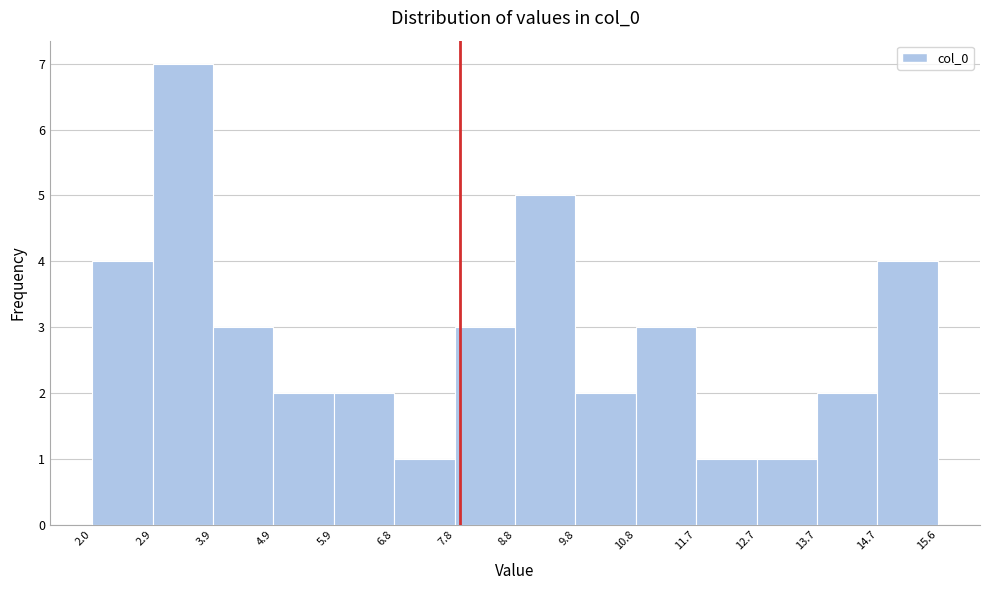

Reading left to right, list every bar in this chart as the range it spans on the x-axis followed by its height. The values are not printed on the chart, so give them approximately, as read against the axis.

2.0 to 2.9: 4
2.9 to 3.9: 7
3.9 to 4.9: 3
4.9 to 5.9: 2
5.9 to 6.8: 2
6.8 to 7.8: 1
7.8 to 8.8: 3
8.8 to 9.8: 5
9.8 to 10.8: 2
10.8 to 11.7: 3
11.7 to 12.7: 1
12.7 to 13.7: 1
13.7 to 14.7: 2
14.7 to 15.6: 4